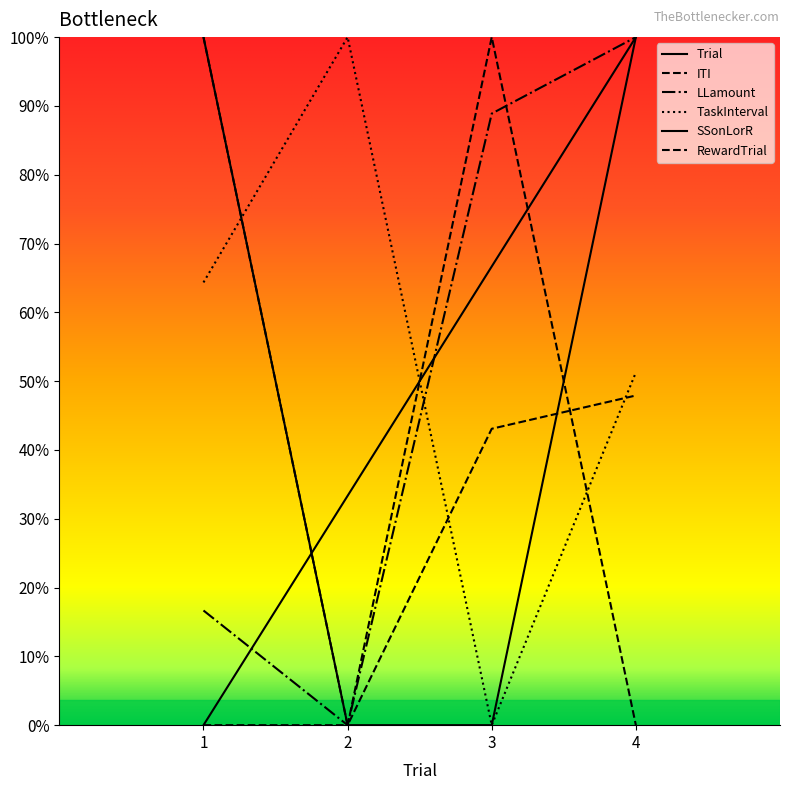

Where is LLamount nearest to the value 2?

1